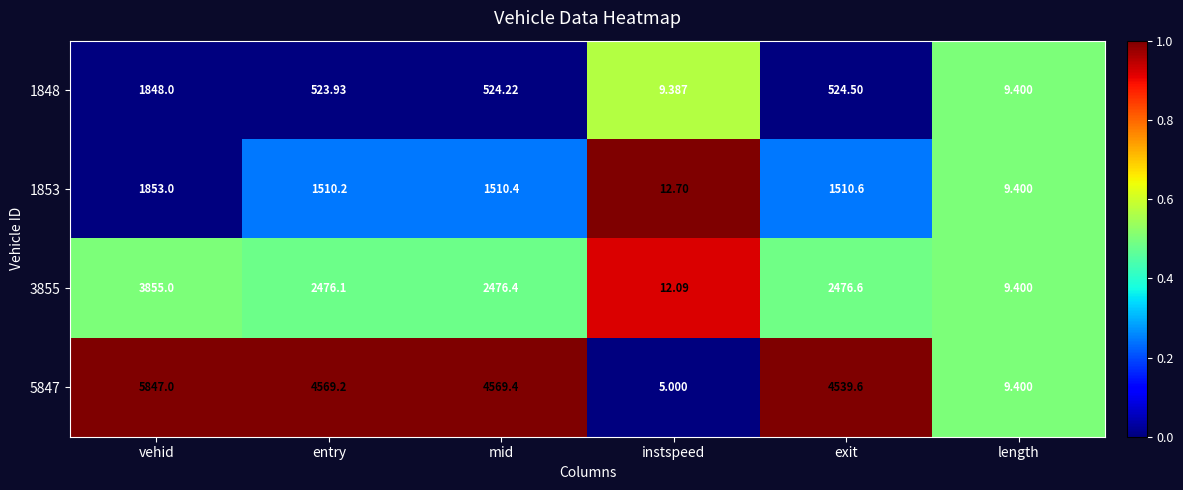

Where is 1853 nearest to the value 931?

entry